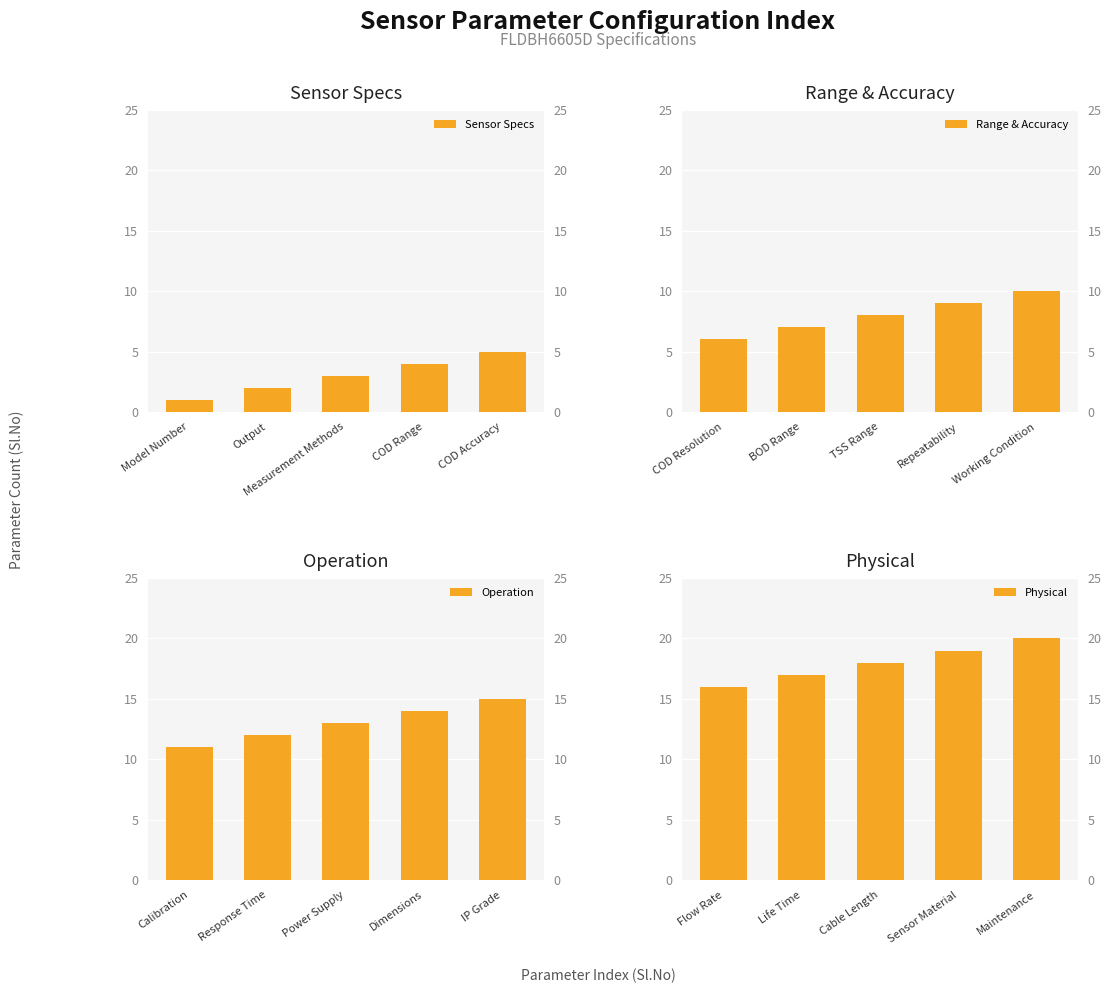

At how many categories does at least one series exceed 1?

5